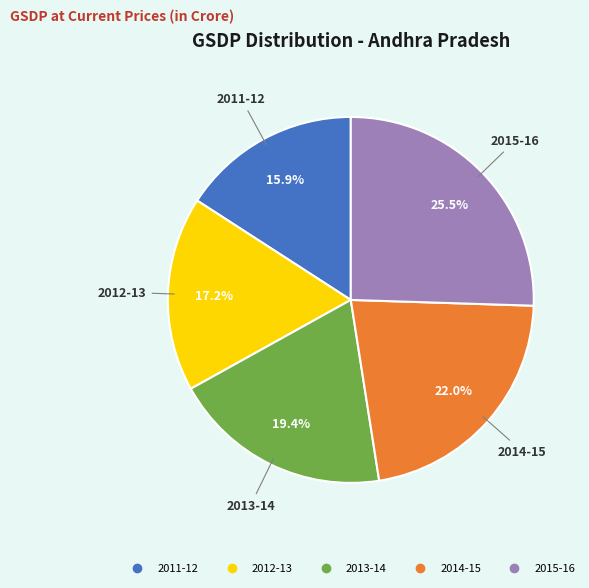

To the nearest percent, what percentage of the pie is 2012-13?

17%